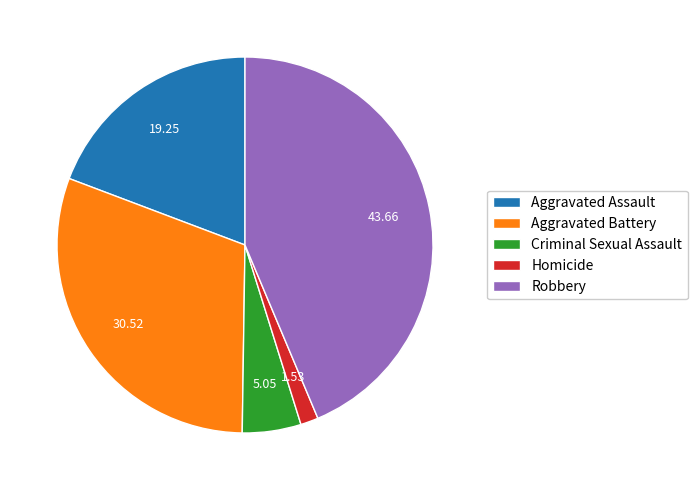

Count the number of slices in the pie.

5